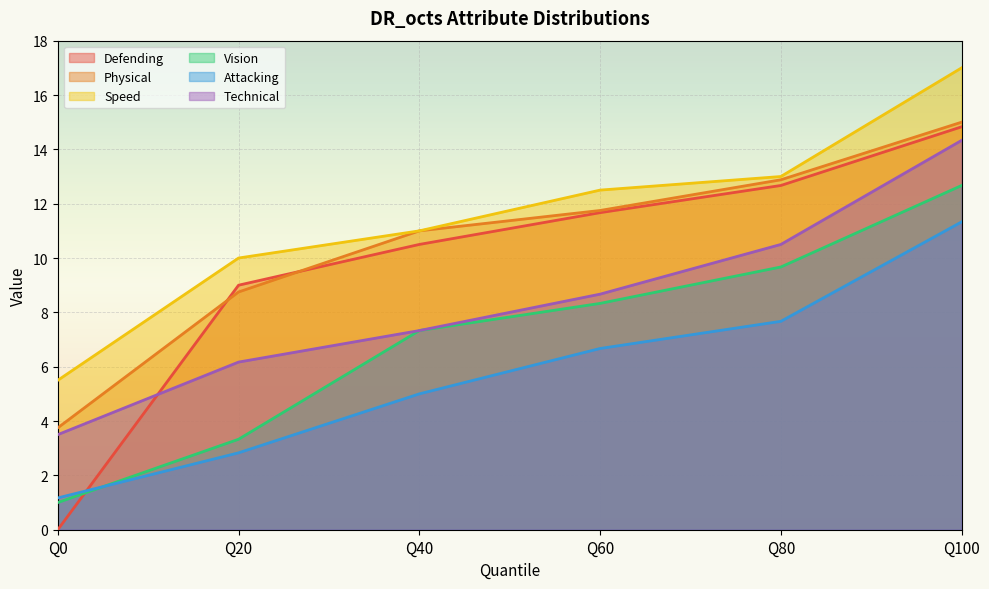

What is the total value across all series at Q40?

52.2